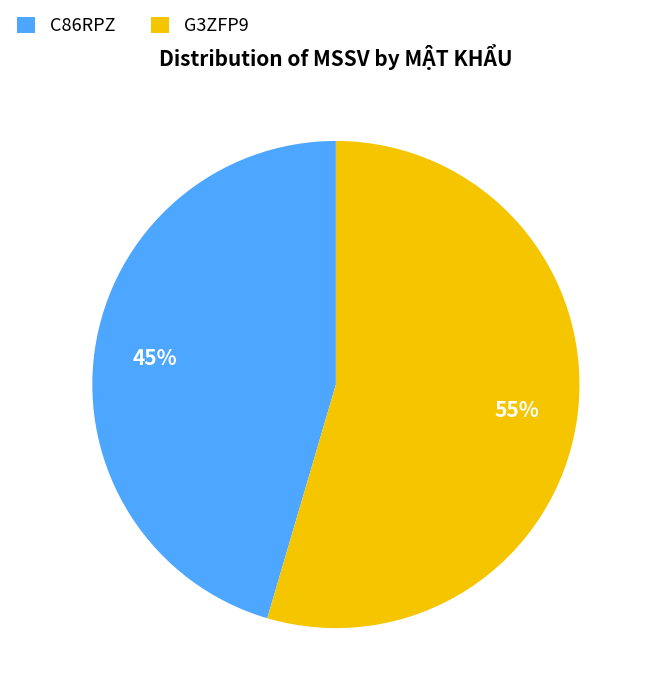

Is there any slice that represents more than half of the pie?

Yes